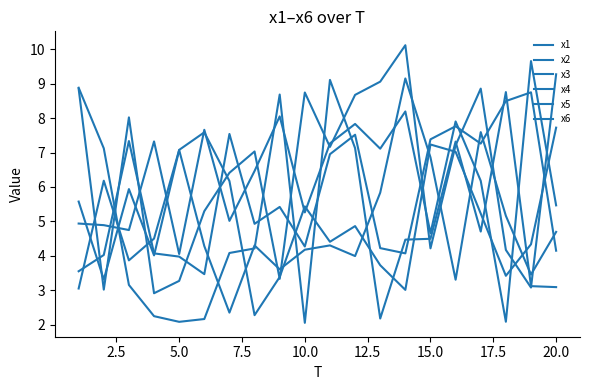

In x1, how many points are lower than both neighbors (excluding endpoints)?

5